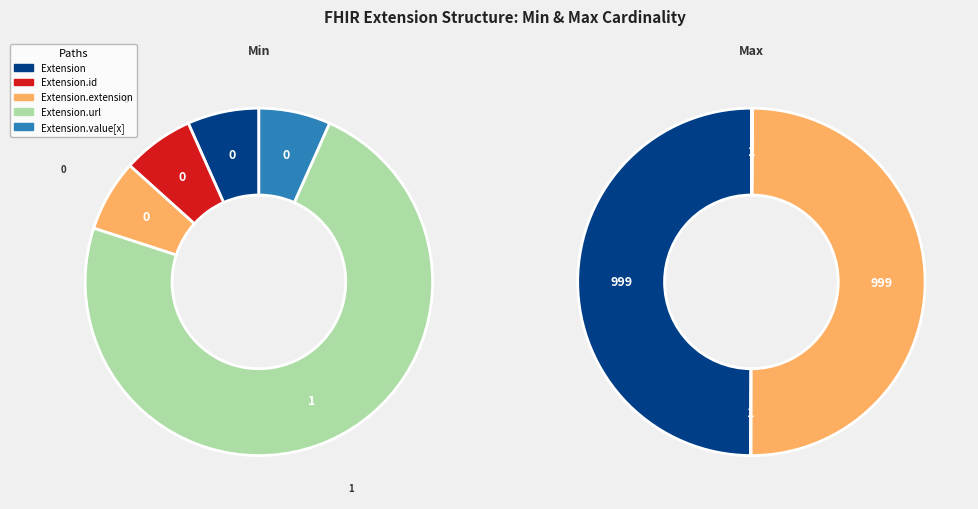

The Extension.value[x] slice represents 0% of the pie. True or false?

True